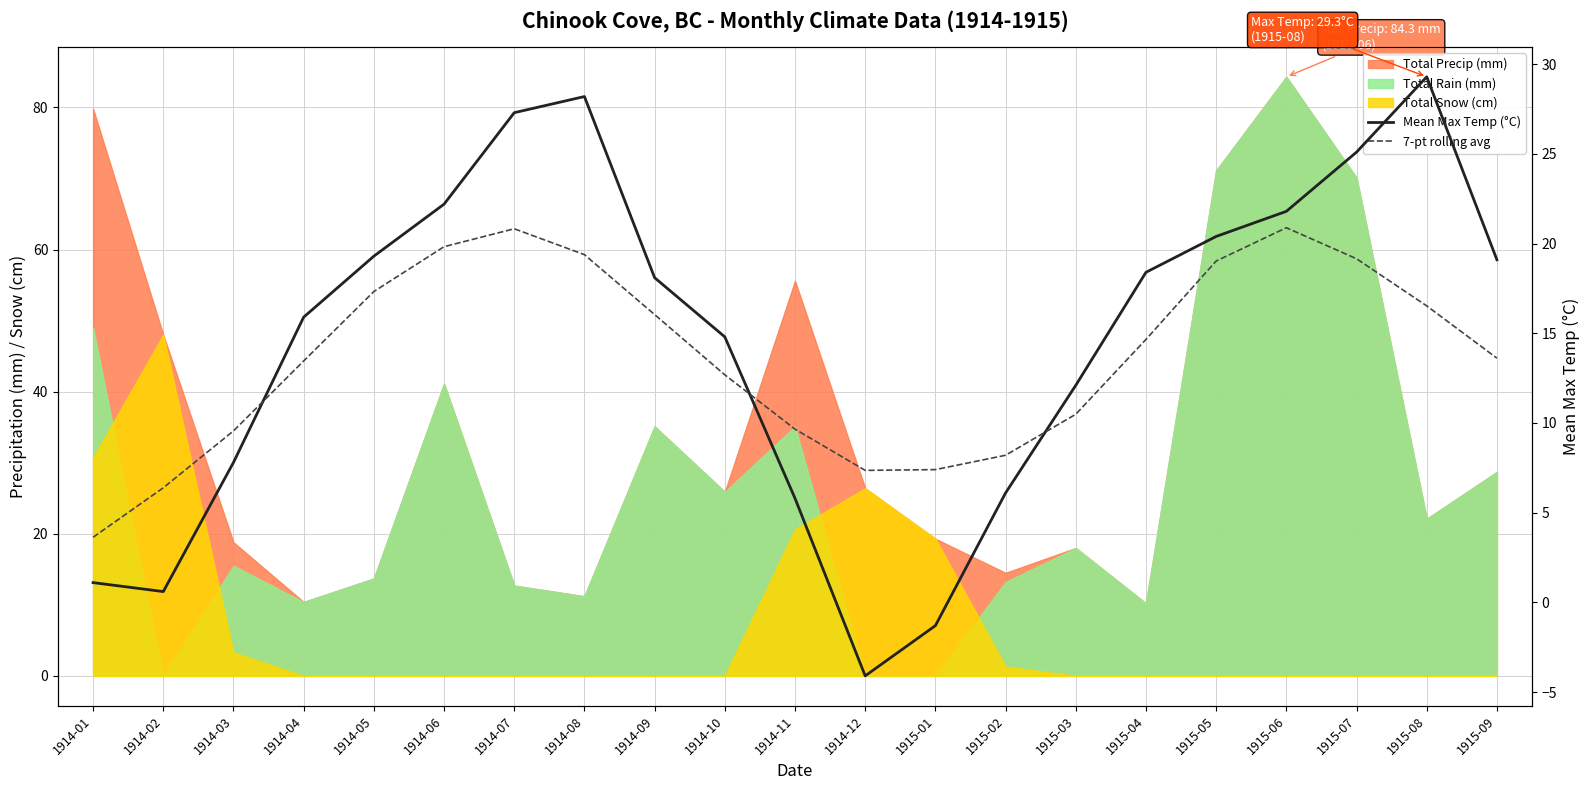

What is the value of the Mean Max Temp (°C) point at the 15th from the left?

12.1